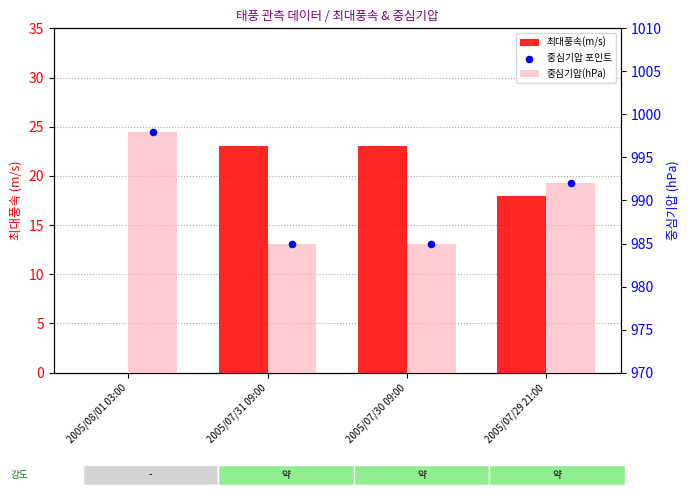

Which series contains the lowest Y value?

최대풍속(m/s)